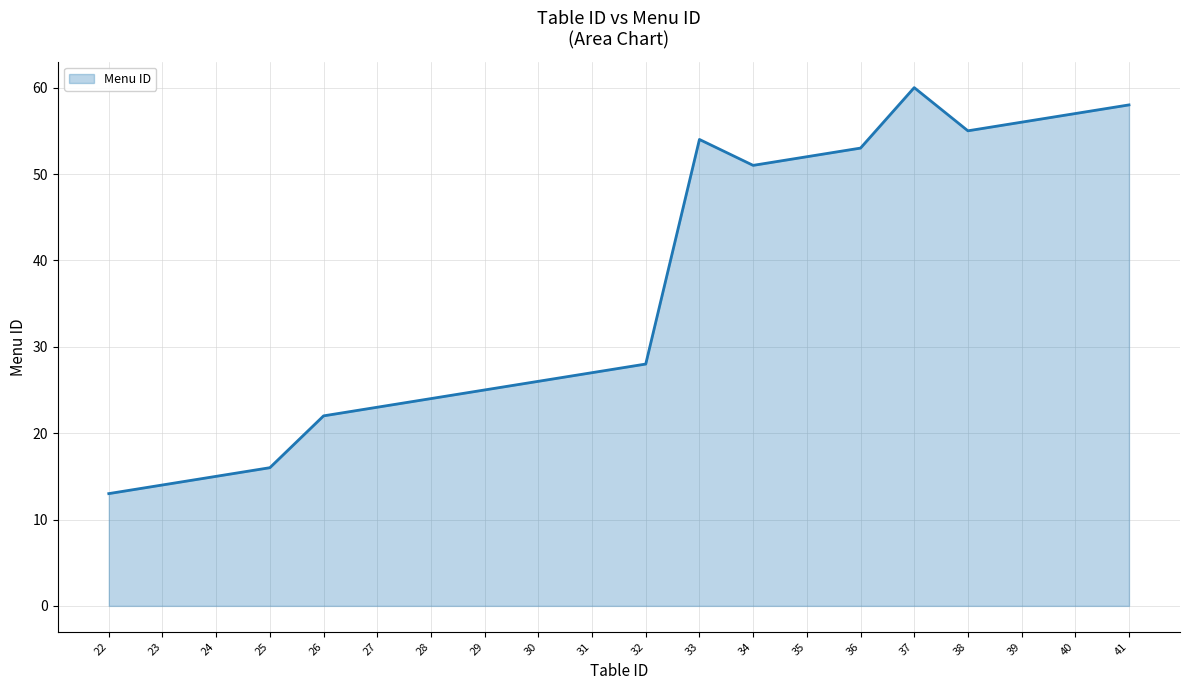

True or false: the data shows 7 at 24.

False